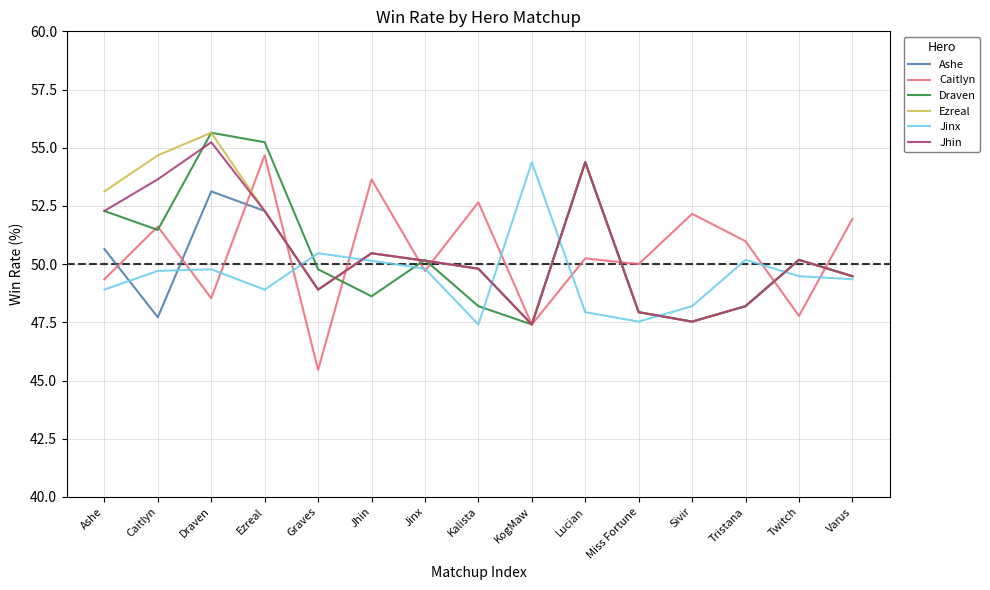

In Jhin, how many points are higher than both neighbors (excluding endpoints)?

4